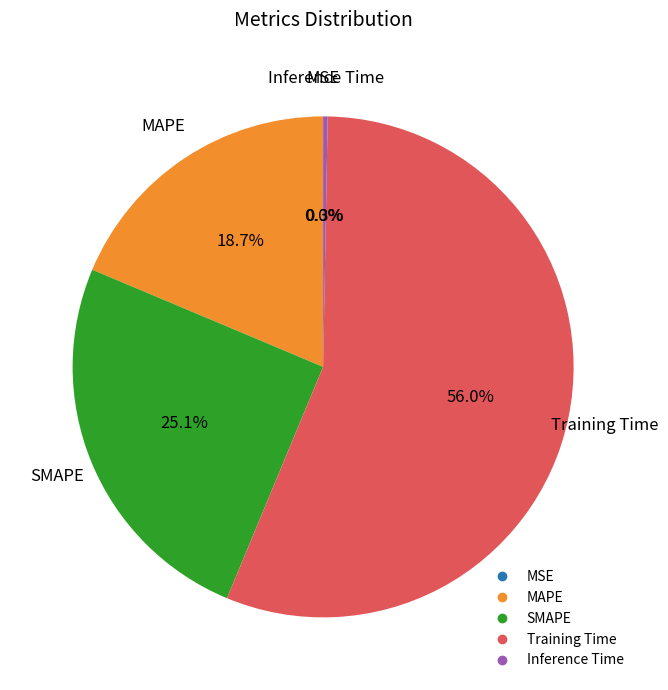

Which slice is the largest?

Training Time